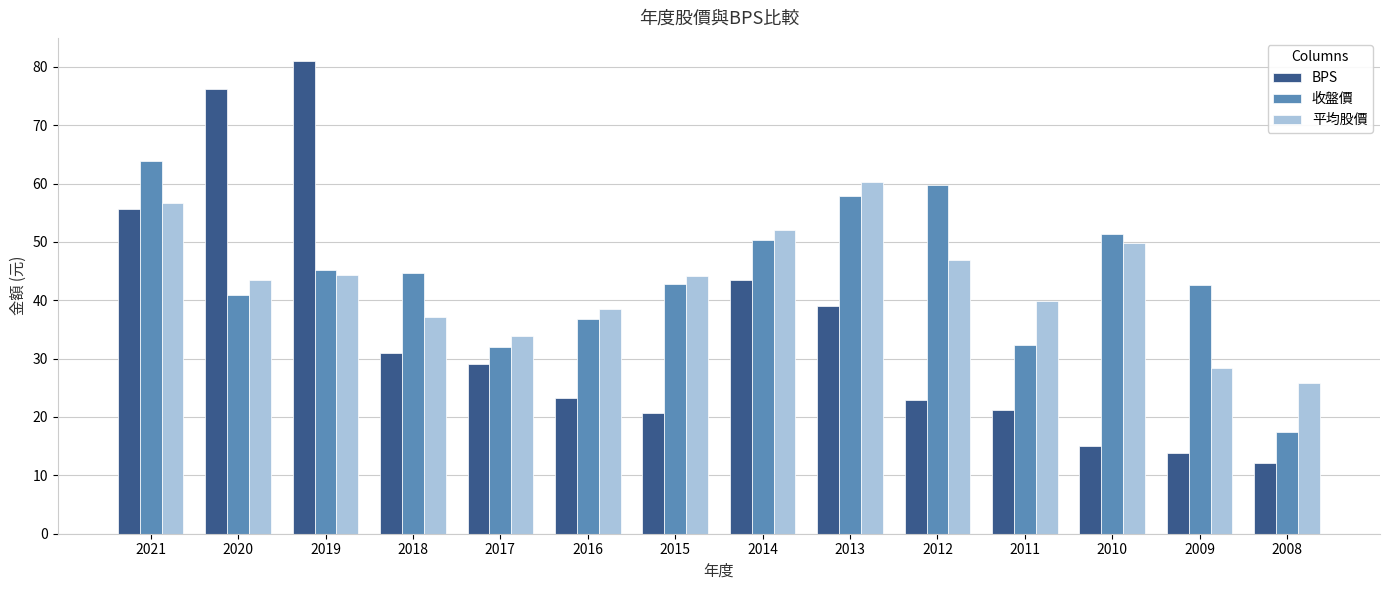

True or false: BPS has a value of 2.5 at 2008.

False